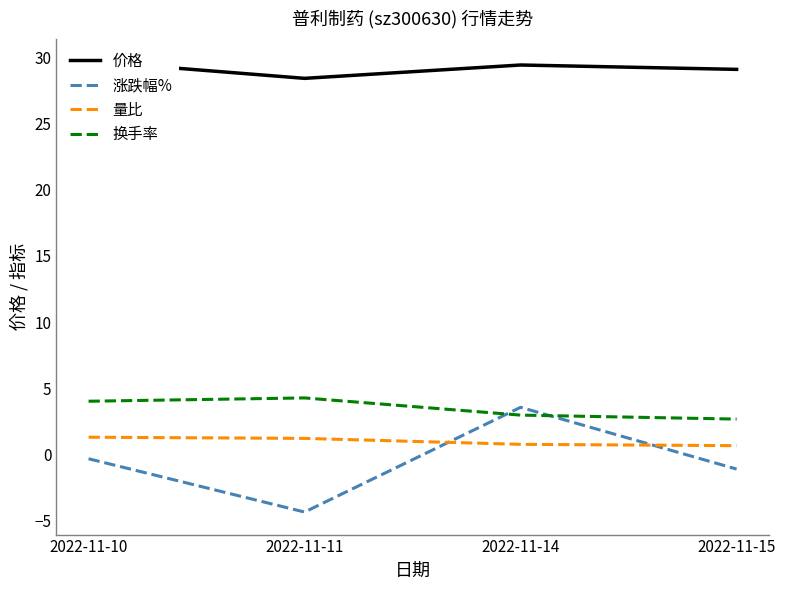

What is the difference between the maximum and minimum values in the 涨跌幅% series?

7.9